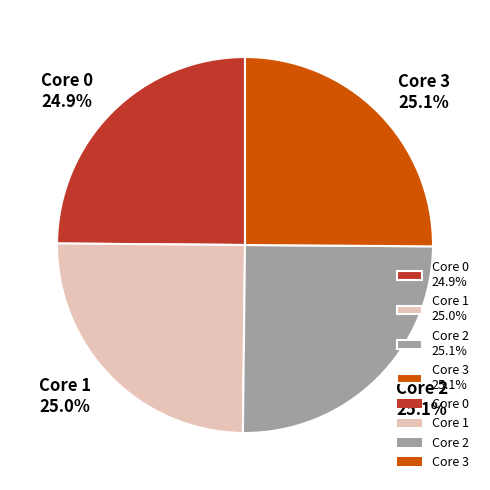

What percentage do Core 1 25.0% and Core 2 25.1% together represent?

50.0%